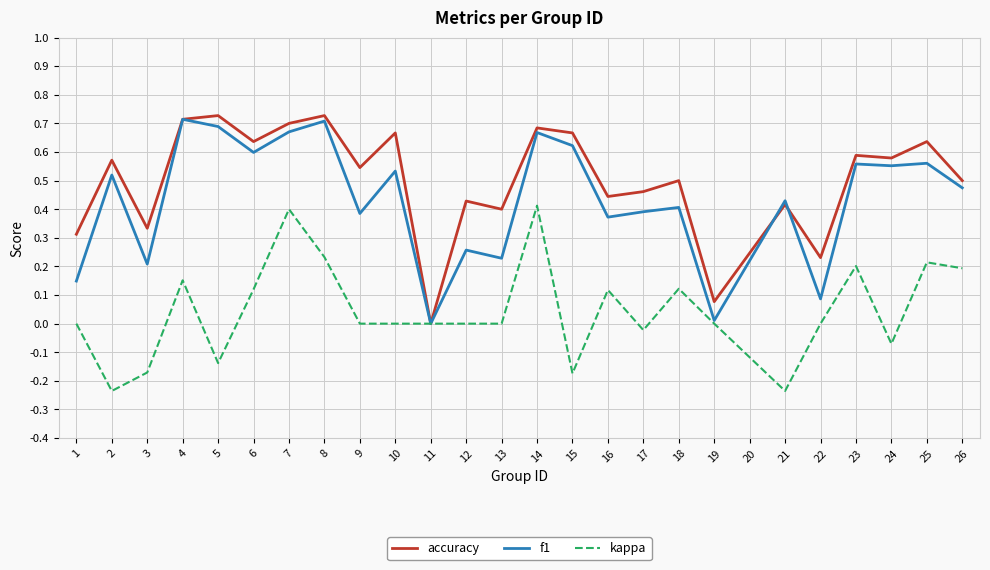

The f1 series shows 0.7 at 8. True or false?

True